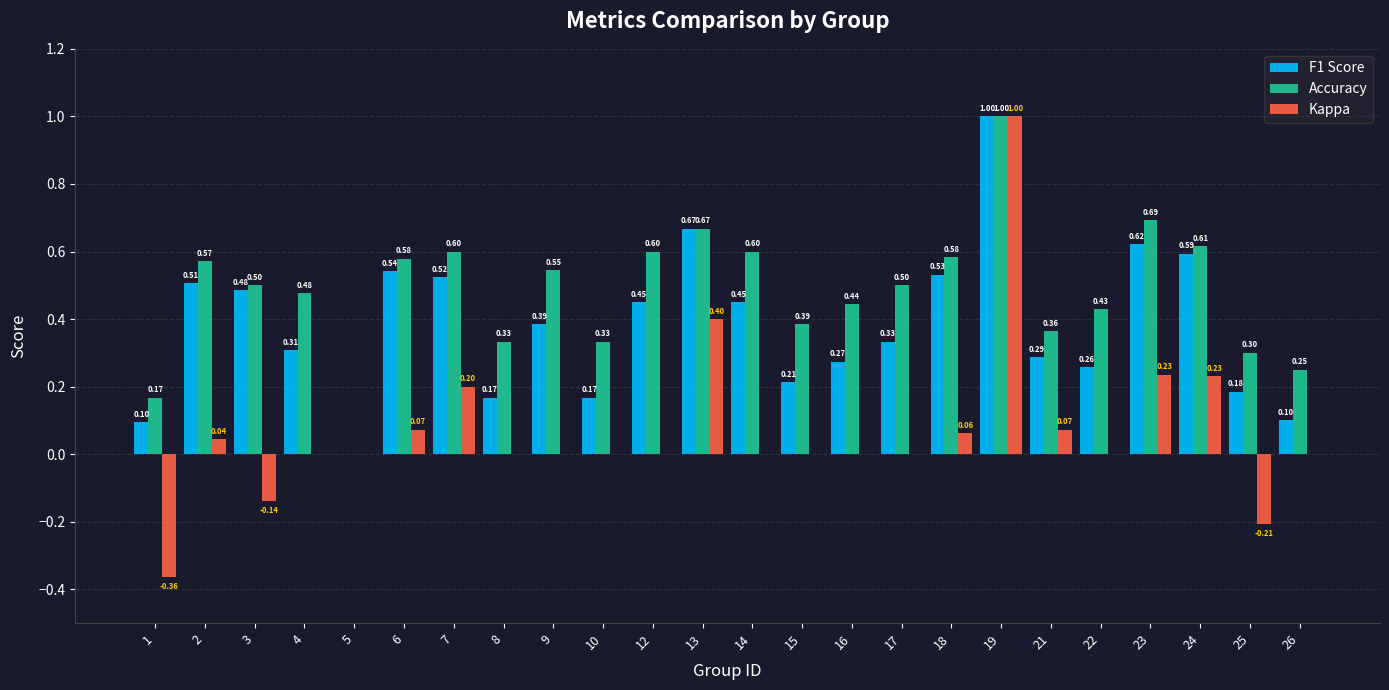

The value of F1 Score at 18 is 0.5. True or false?

True